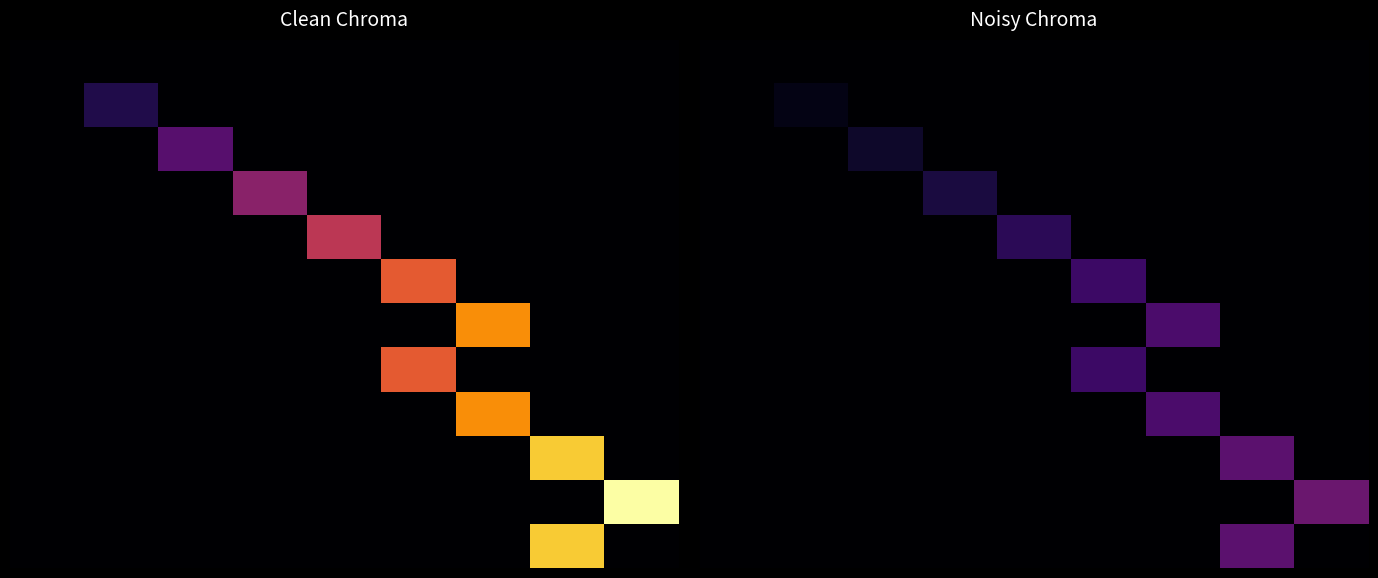

How many series are shown in this chart?

12